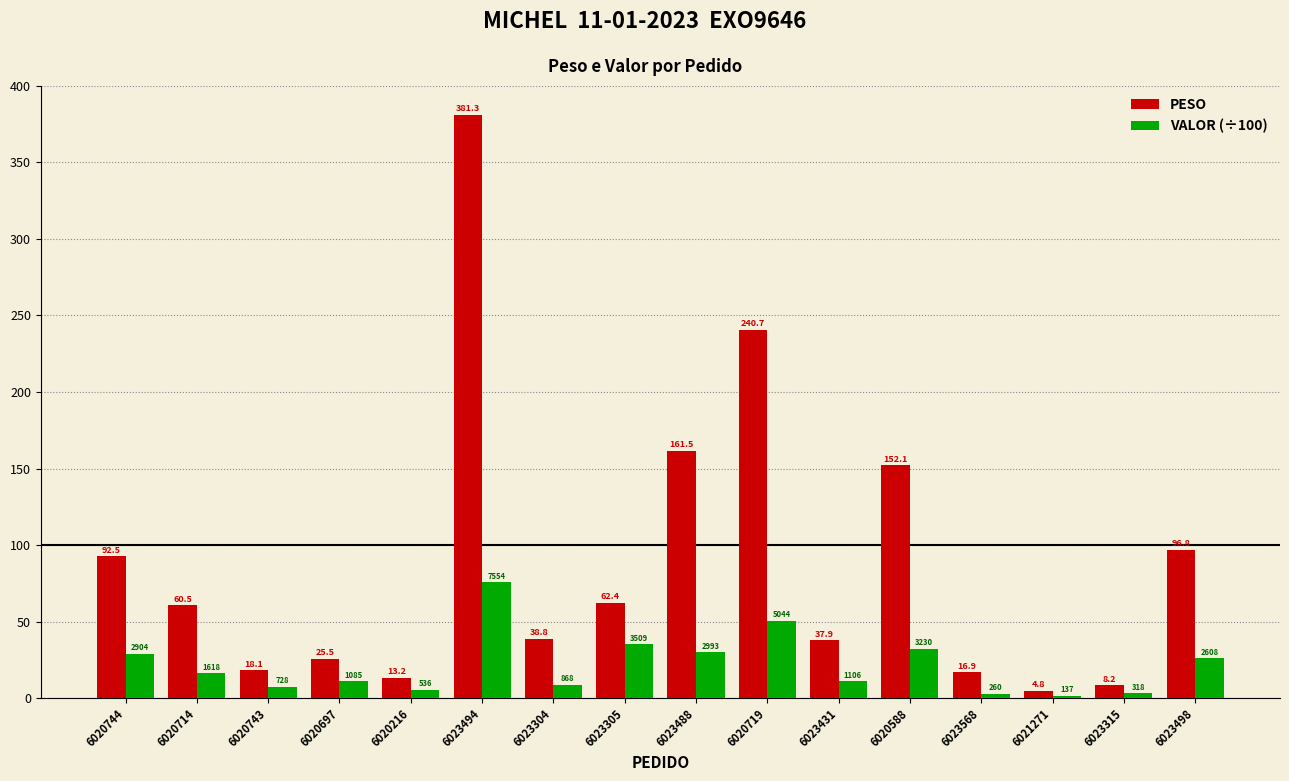

Where is VALOR (÷100) nearest to the value 38?

6023305